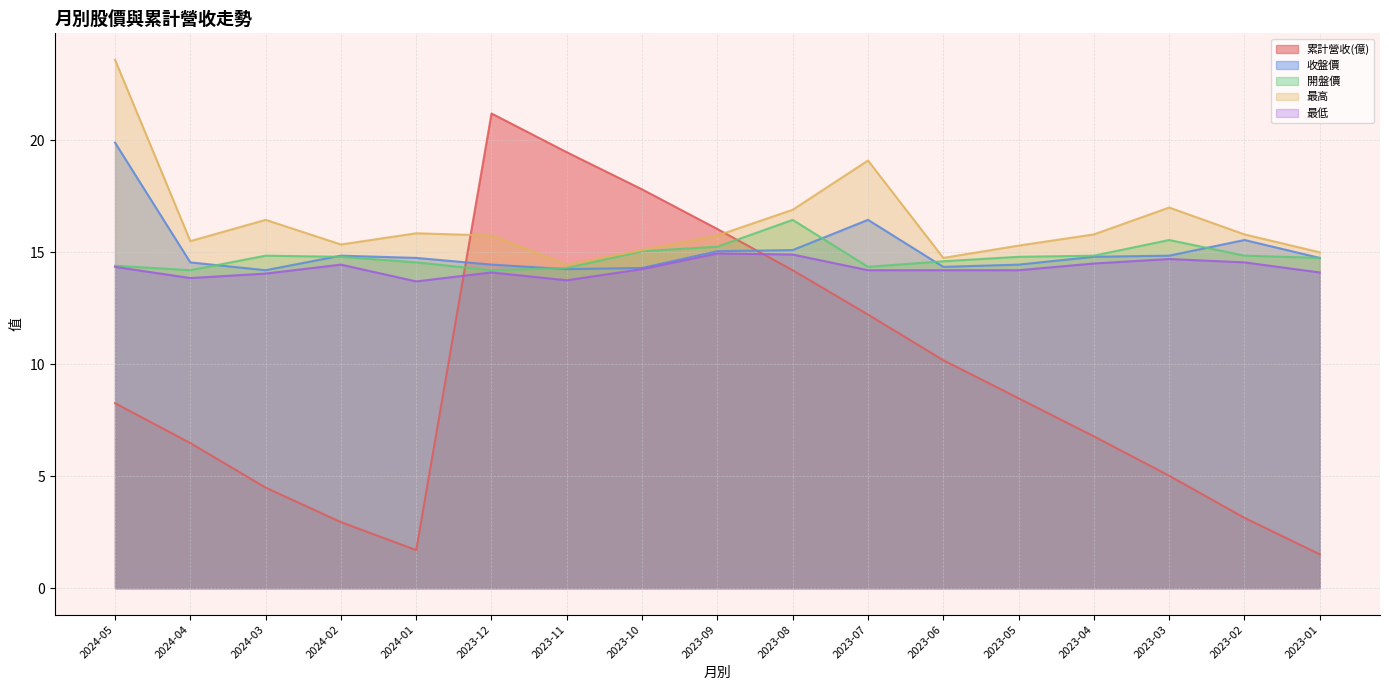

List the series in order of their peak value, lowest first.

最低, 開盤價, 收盤價, 累計營收(億), 最高